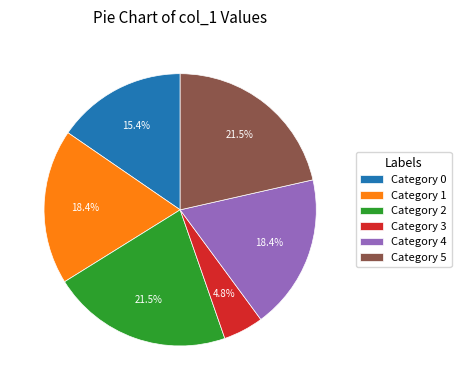

Approximately how many times larger is the value at Category 1 compared to Category 5?

0.9